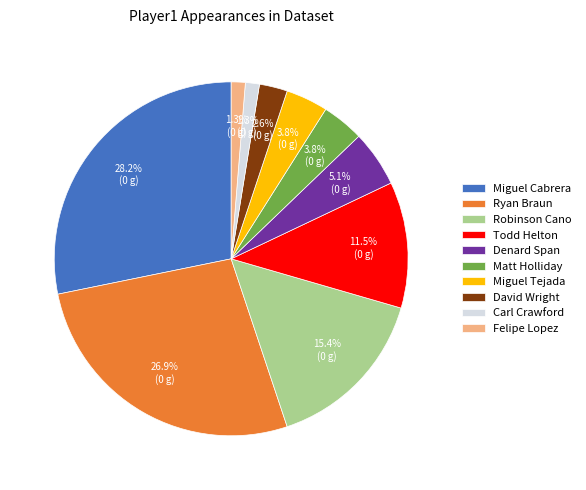

Is it true that Robinson Cano is 1% of the pie?

False